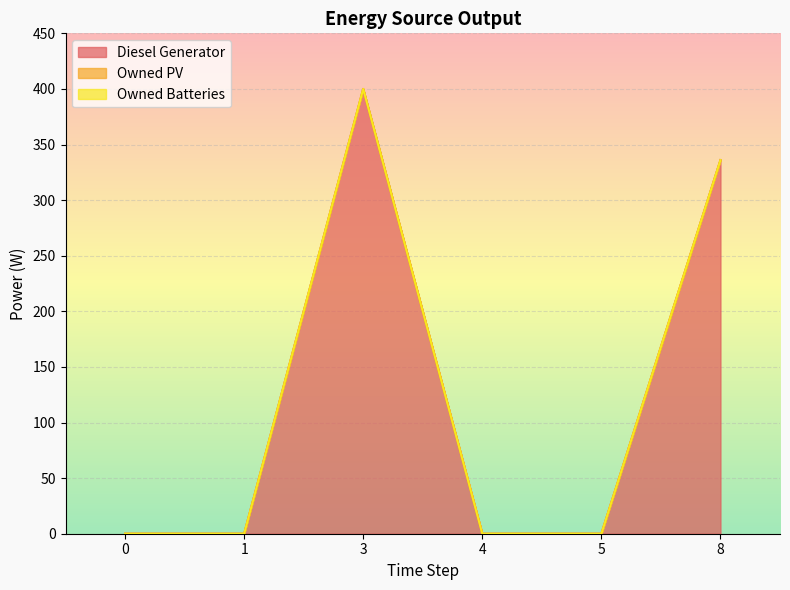

What are all the series names shown in the legend?

Diesel Generator, Owned PV, Owned Batteries